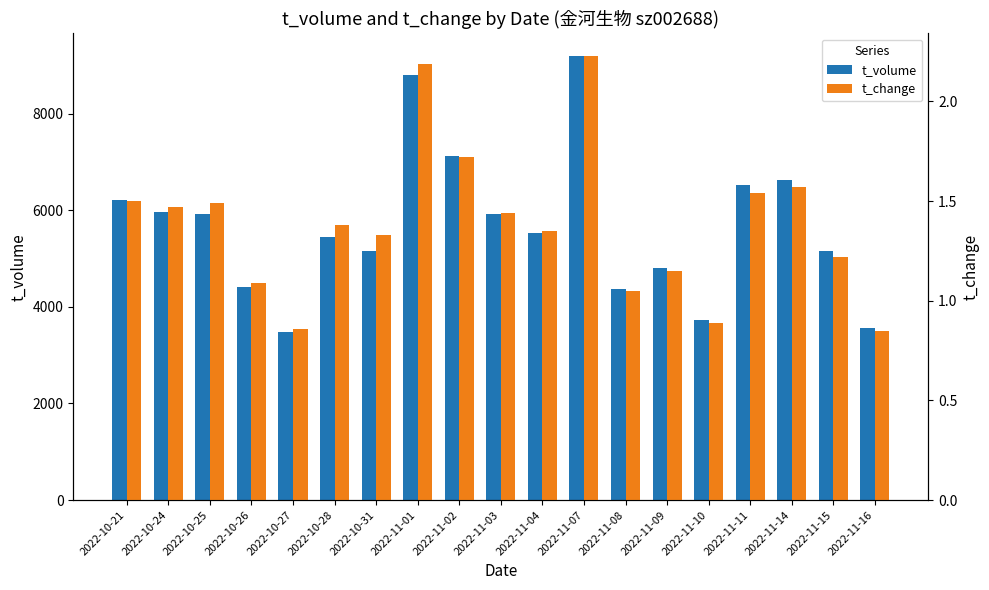

At which label does t_change reach its minimum?

2022-11-16